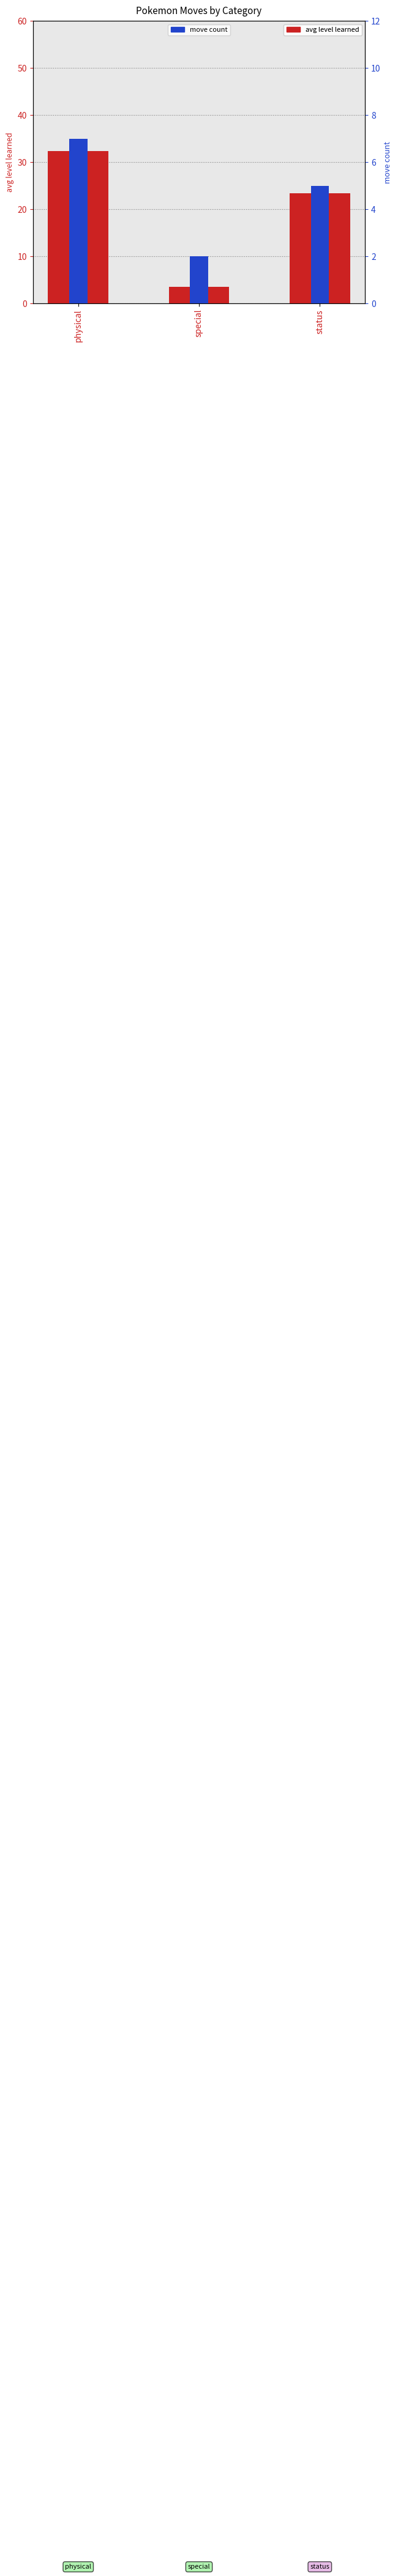

What value does the avg level learned series have at status?

23.4